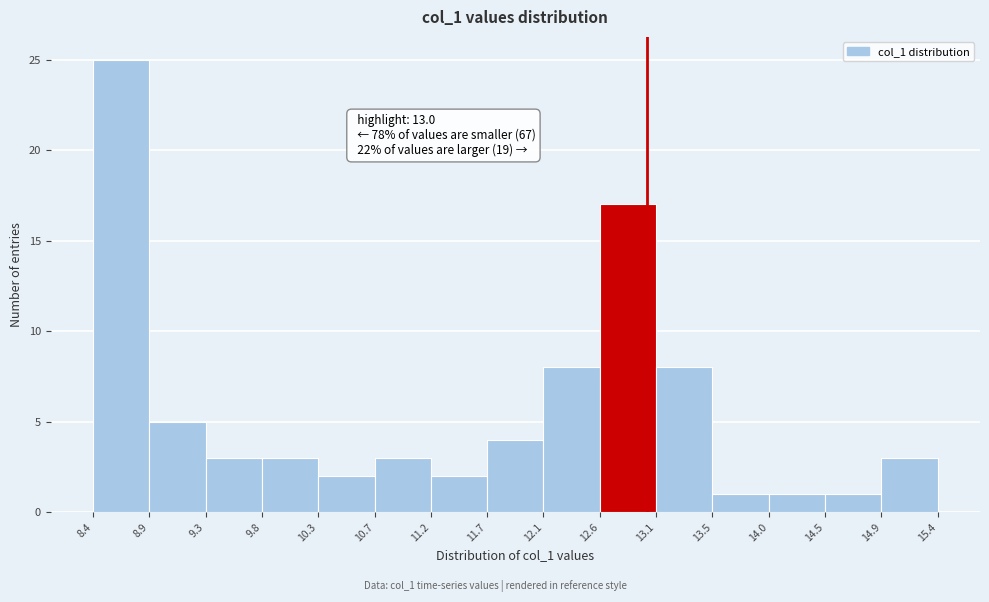

Over which range of the x-axis is the bar tallest?

8.4 to 8.9